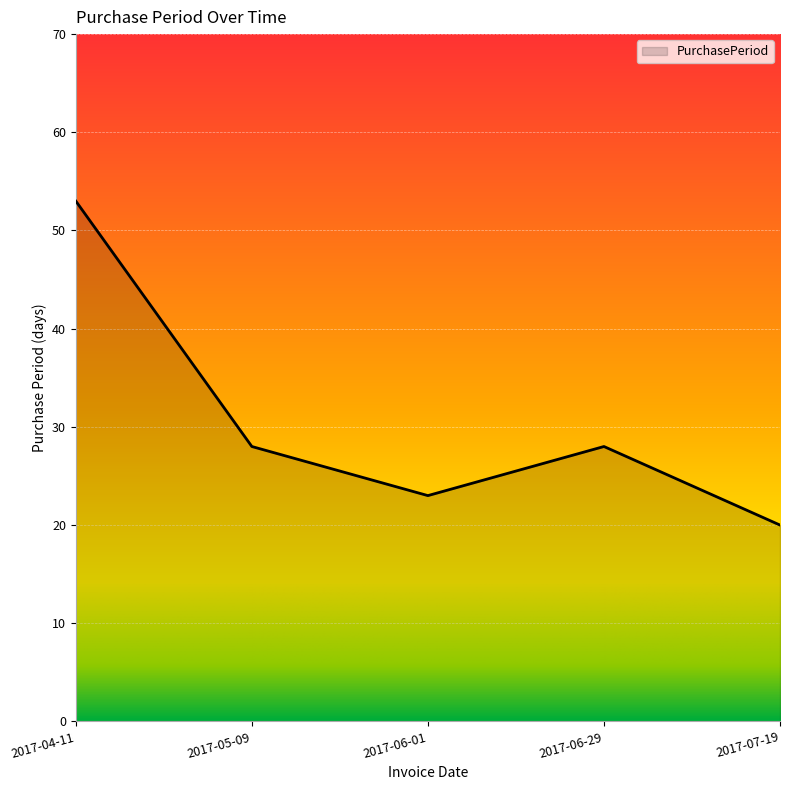

At which category does the data reach its first local peak?

2017-06-29